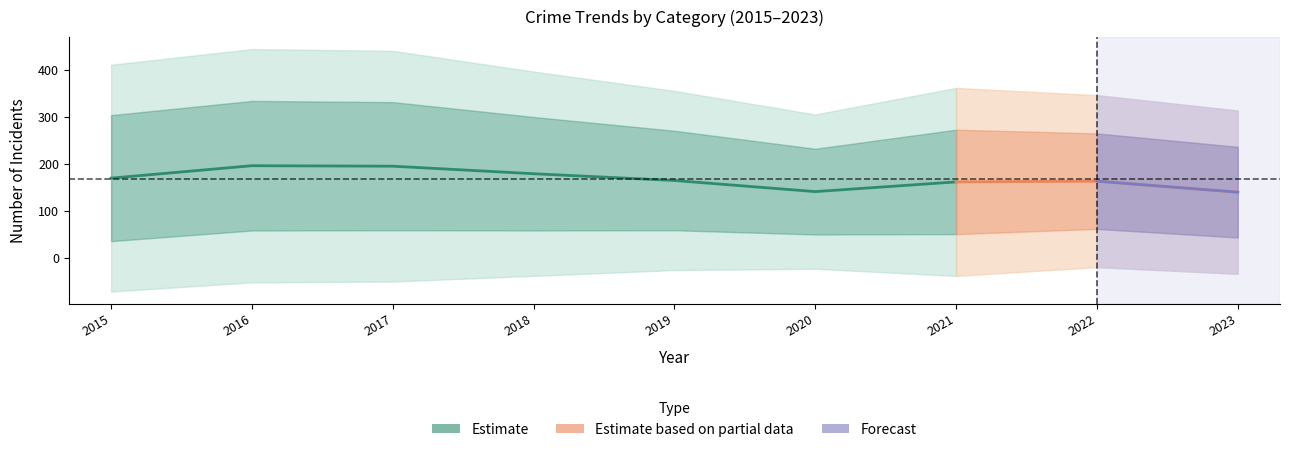

In Aggravated Battery, how many points are lower than both neighbors (excluding endpoints)?

1